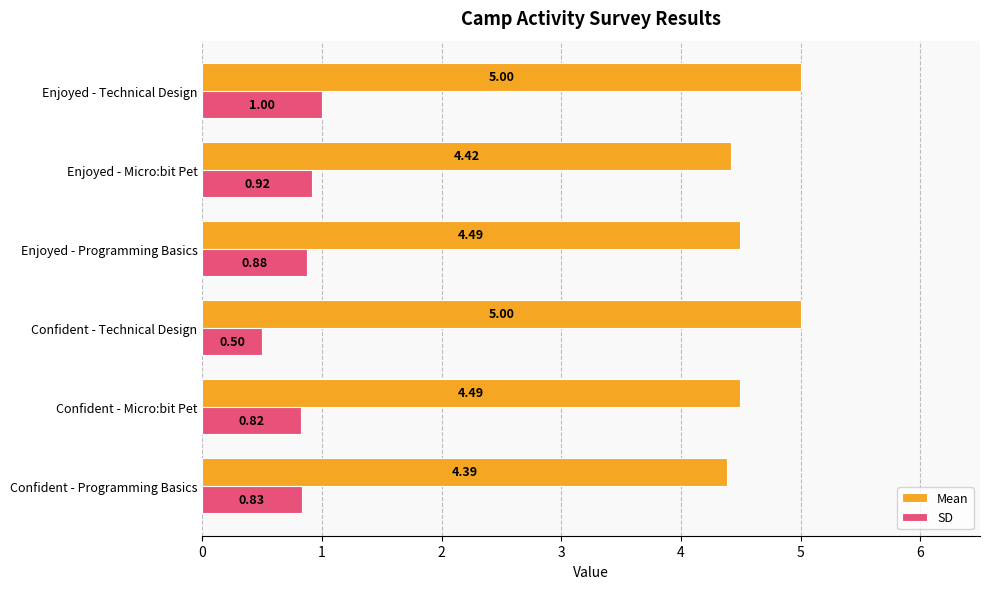

What is the minimum value shown in the chart?

0.5